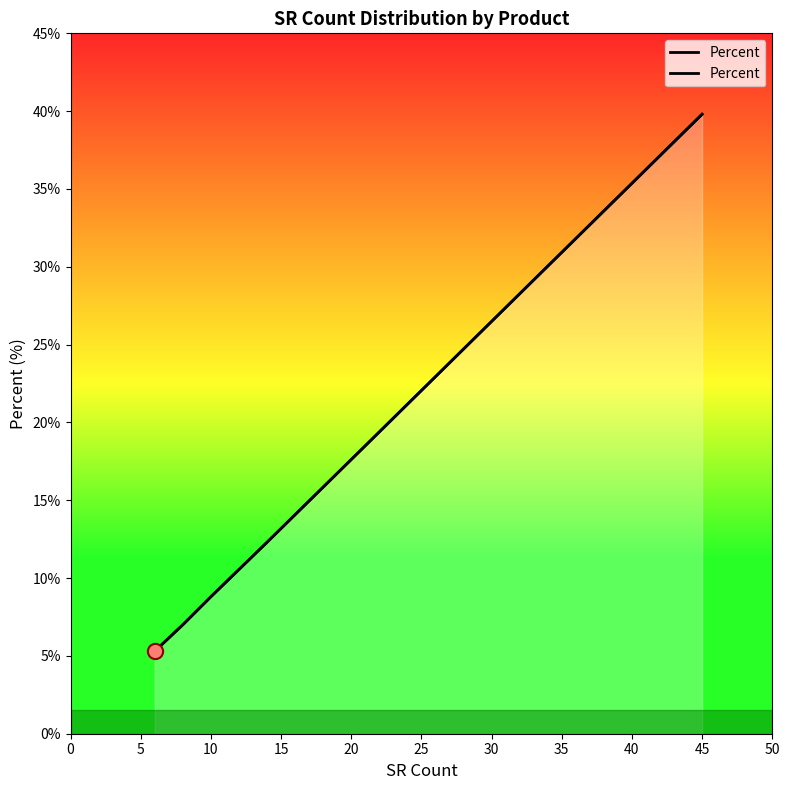

Approximately how many times larger is the value at 15 compared to 5?

1.3